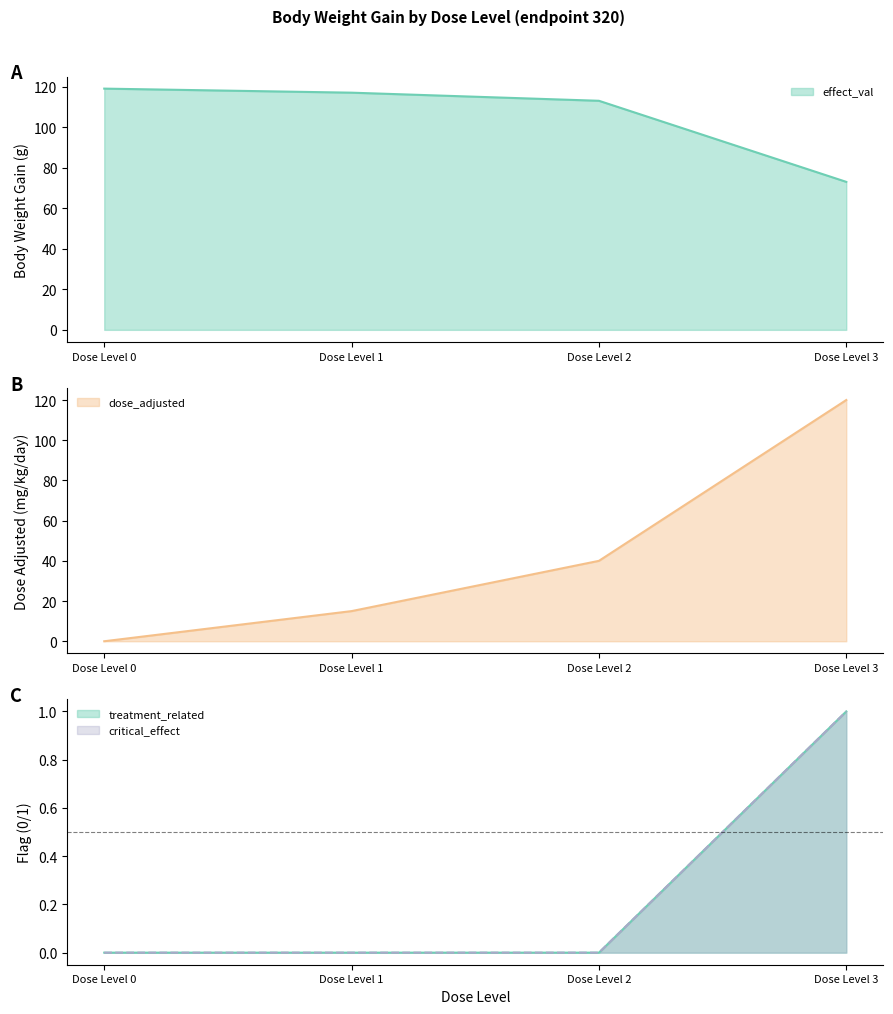

Which has a higher value, Dose Level 2 or Dose Level 1?

Dose Level 2